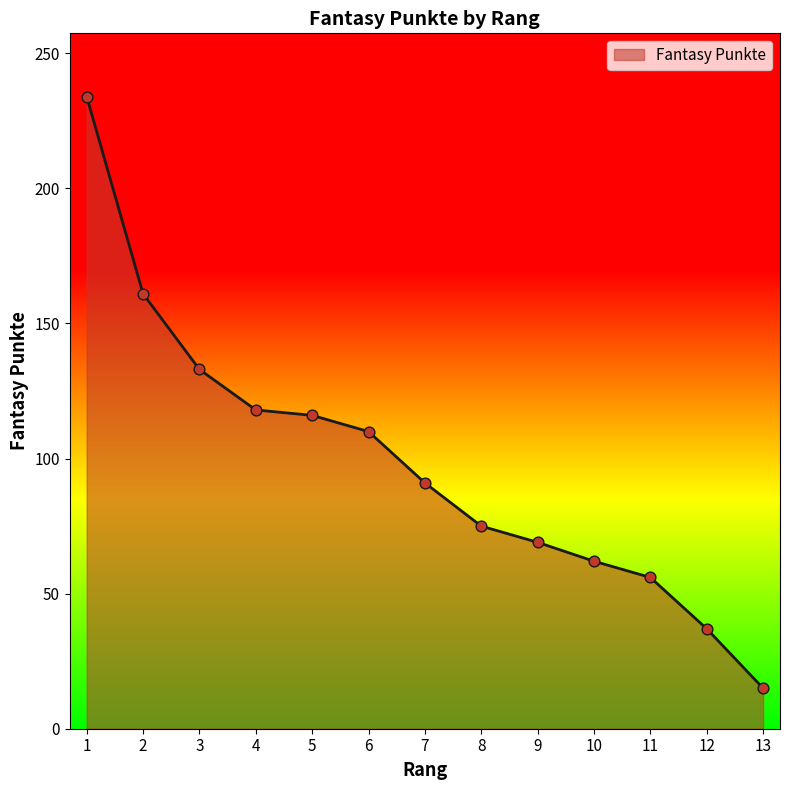

Approximately how many times larger is the value at 4 compared to 11?

2.1